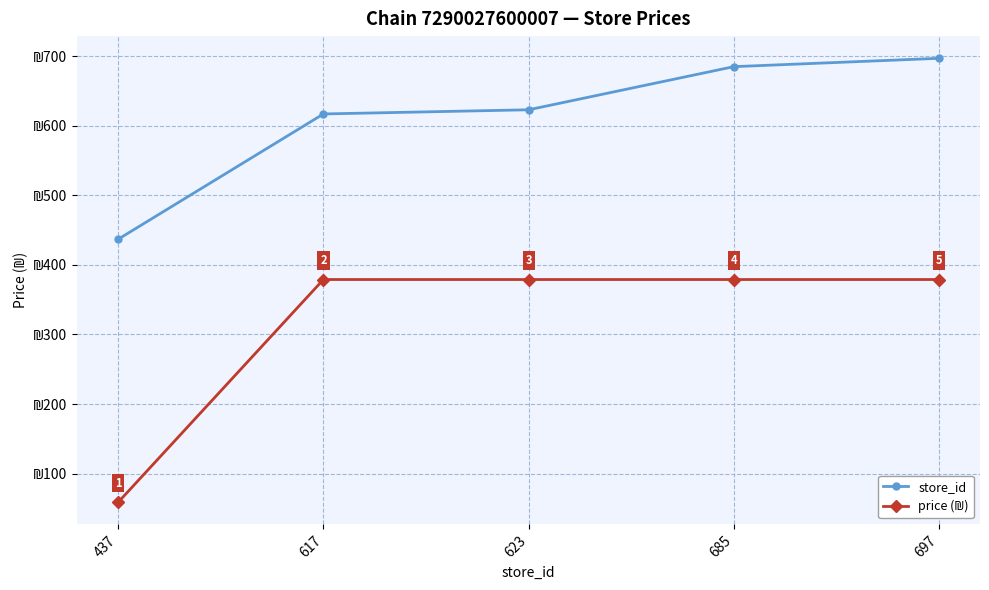

Which series has the largest total across all categories?

store_id